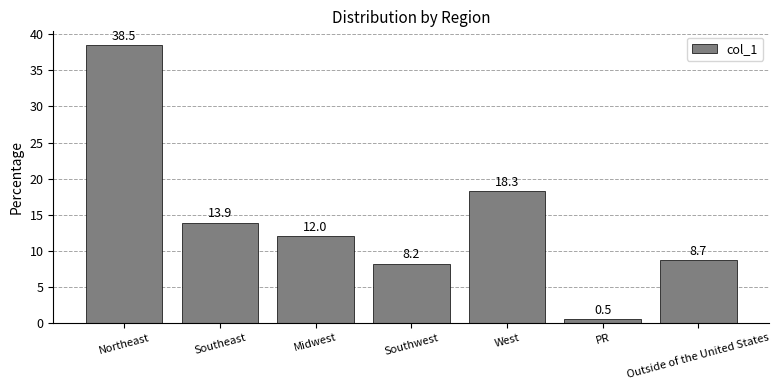

Rank the categories by value from highest to lowest.

Northeast, West, Southeast, Midwest, Outside of the United States, Southwest, PR